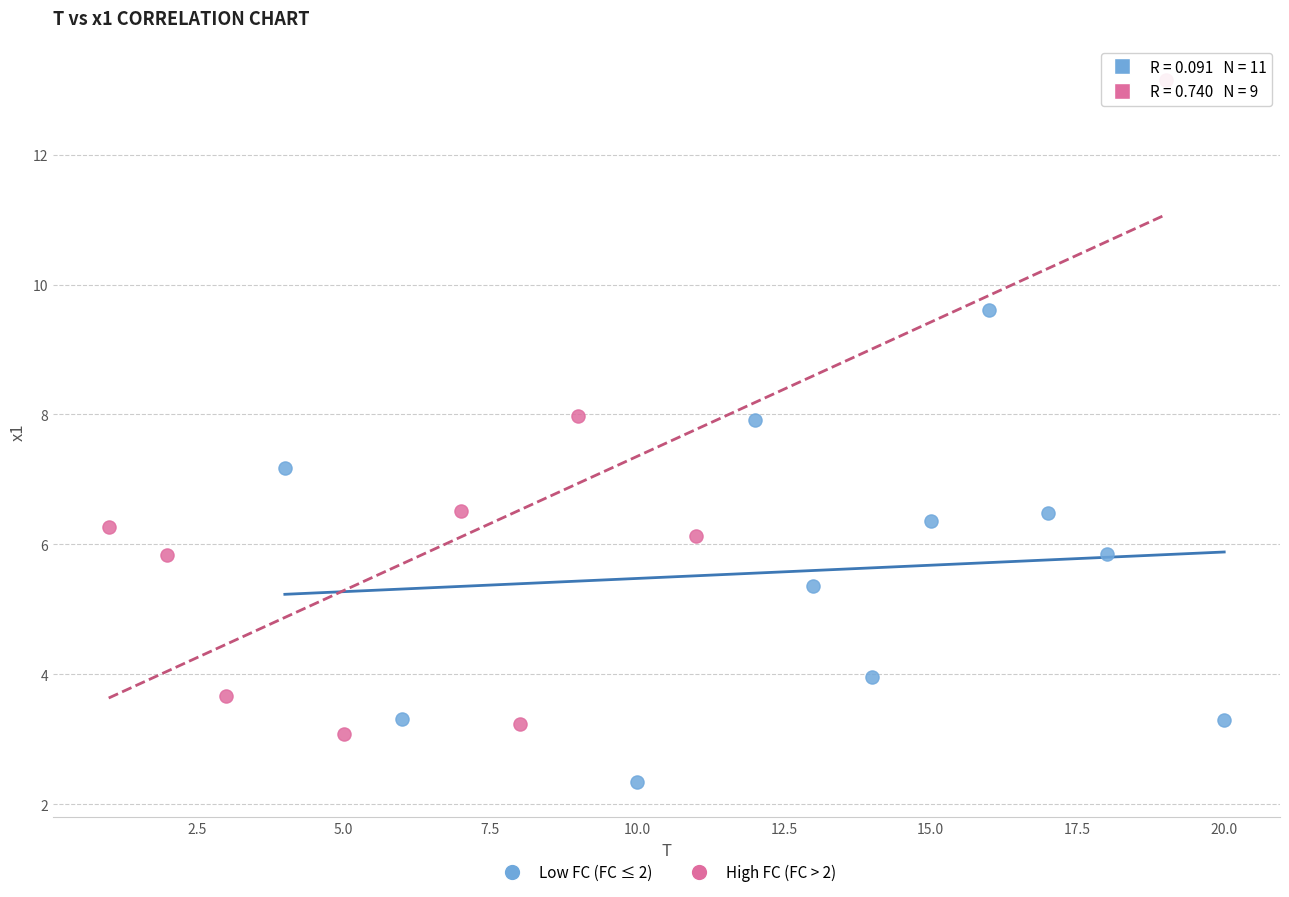

What are all the series names shown in the legend?

Low FC (FC ≤ 2), High FC (FC > 2)